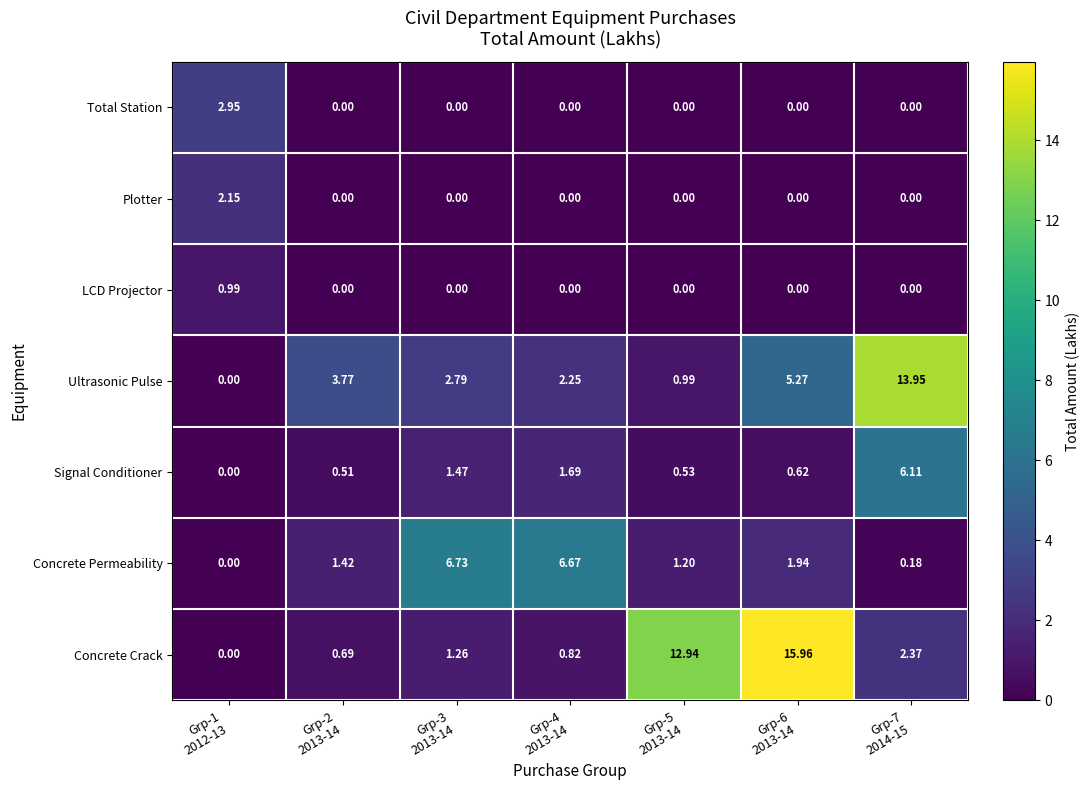

Which series has the widest spread of values?

Concrete Crack